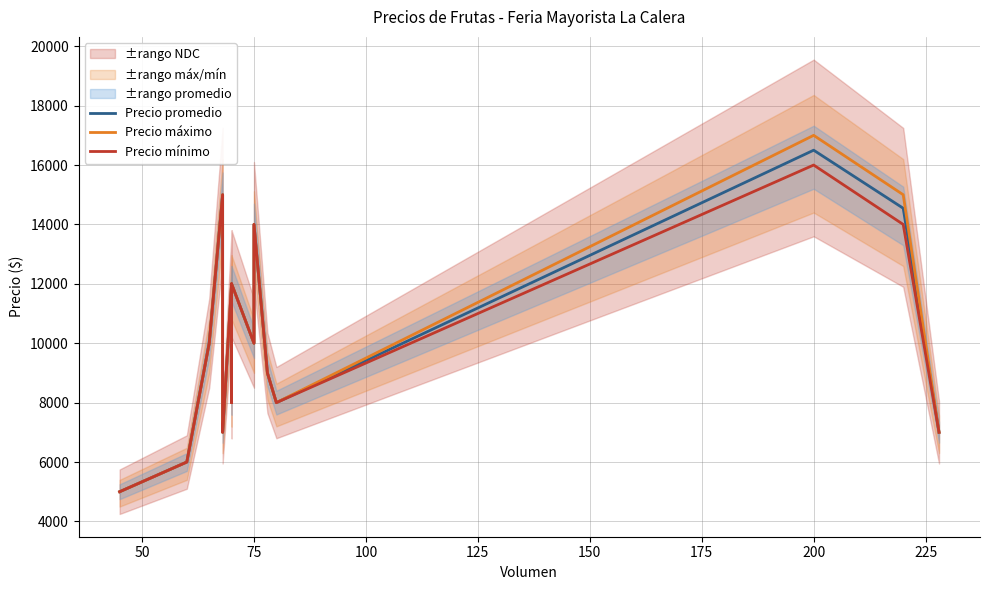

How many lines are shown in the chart?

3